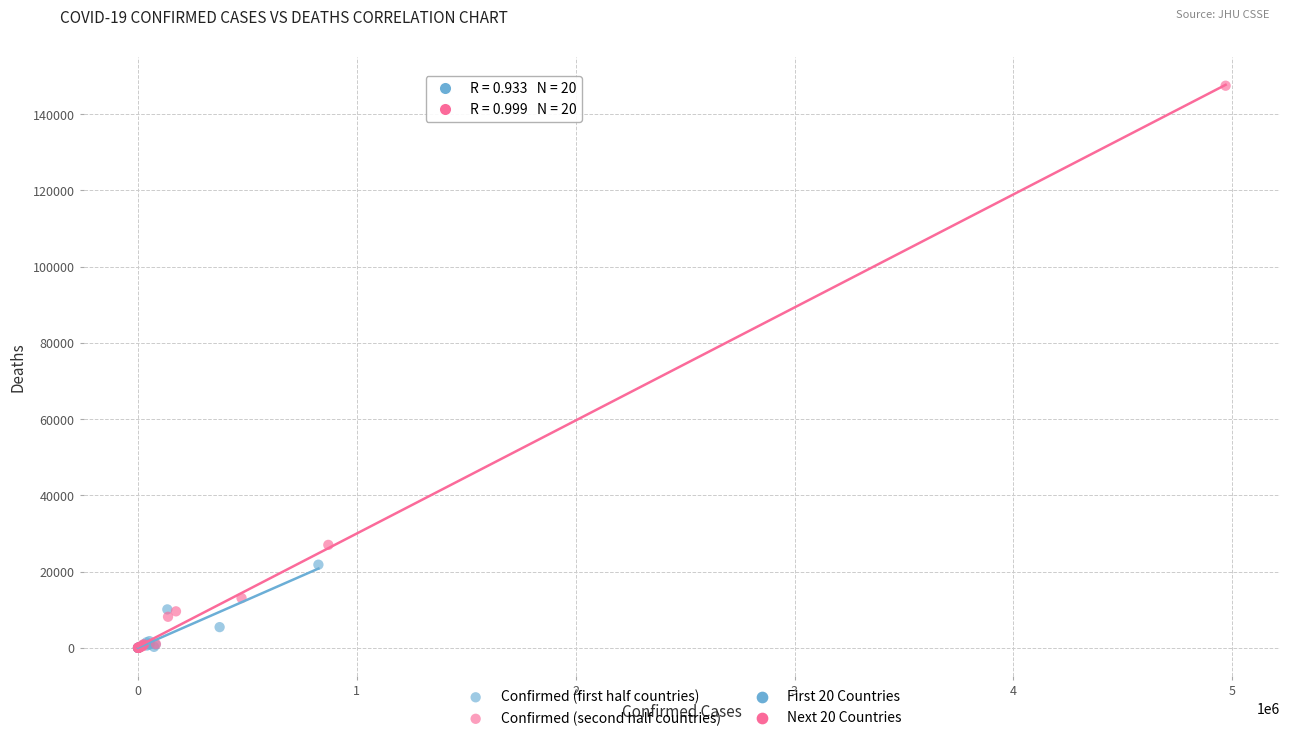

Which series has the largest Y range (max minus min)?

Confirmed (second half countries)